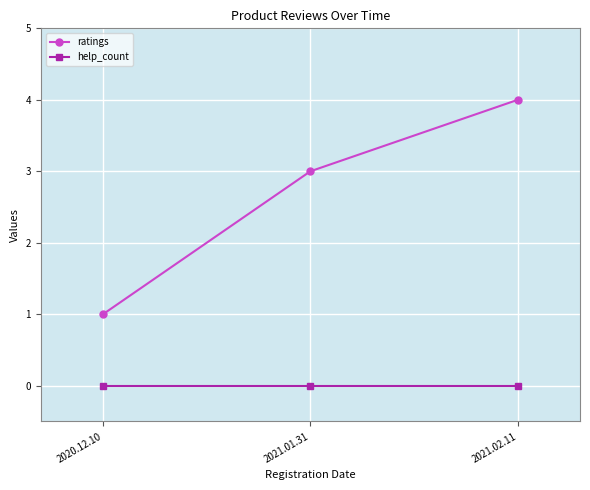

What is the greatest value displayed?

4